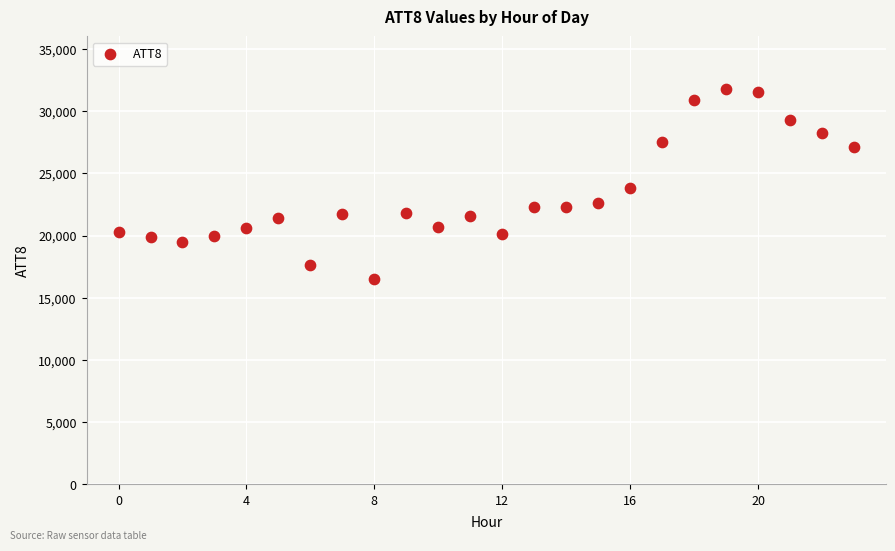

What is the range of Y values (max minus min)?

15300